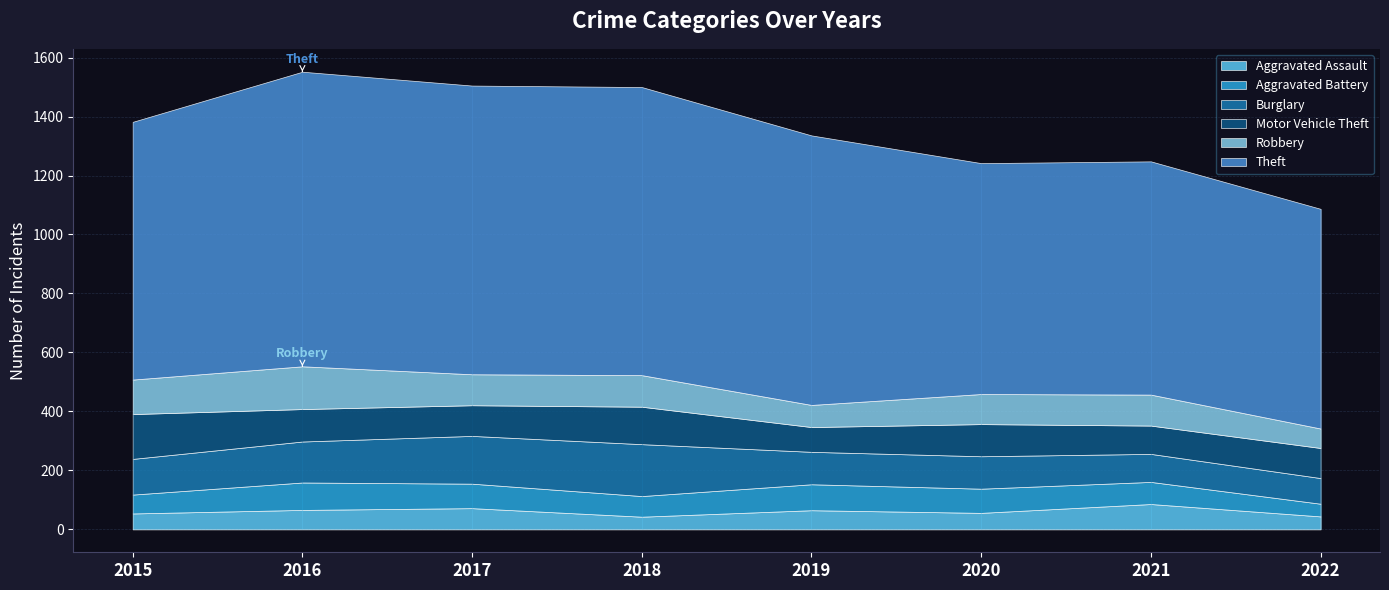

Between 2015 and 2016, which is larger?

2016